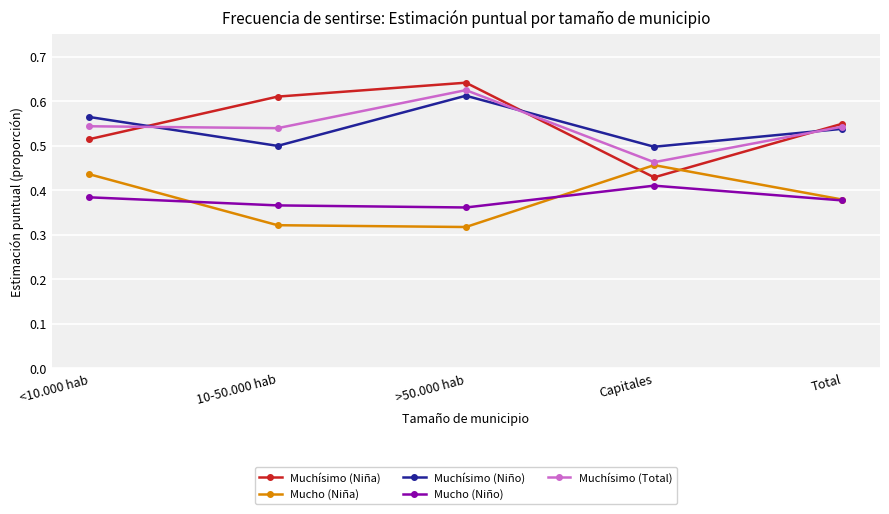

The Muchísimo (Niño) series shows 0.2 at Total. True or false?

False